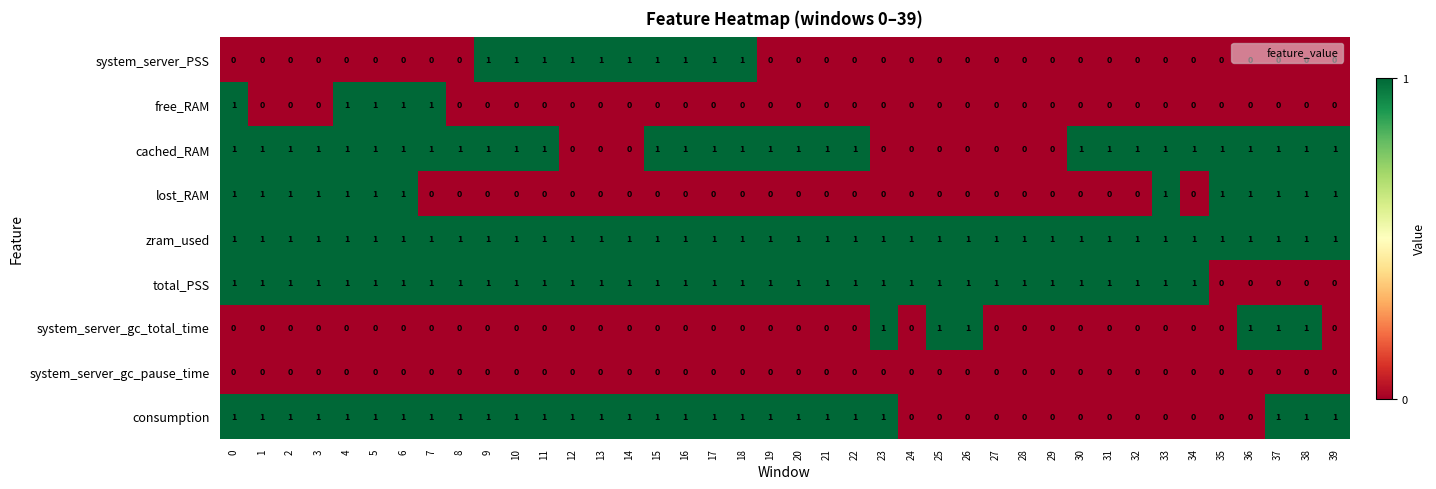

True or false: zram_used has a value of 0 at 36.

False